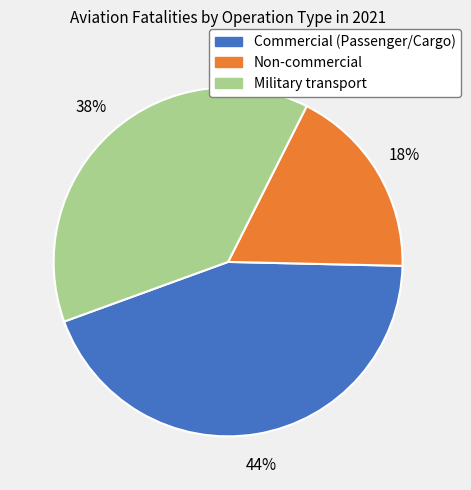

How many segments does this pie chart have?

3